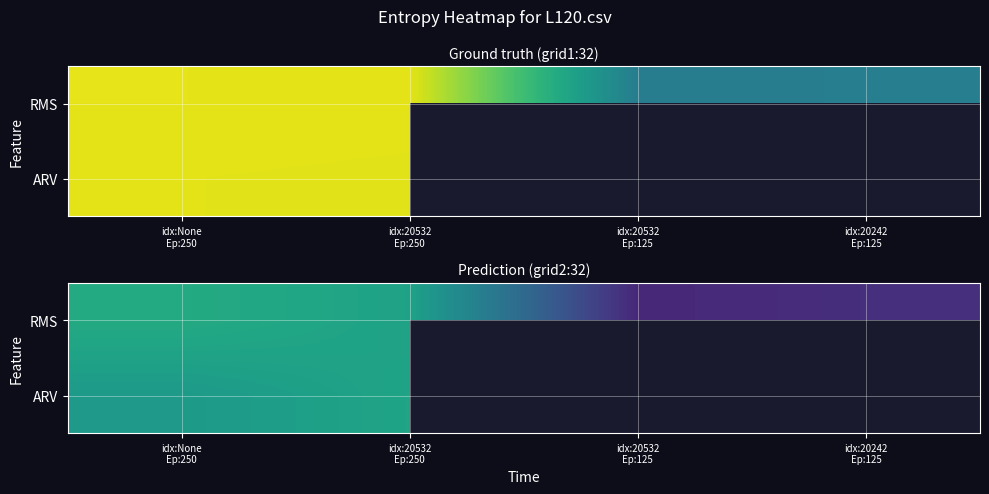

Which label corresponds to the smallest value in the chart?

idx:20532
Ep:125